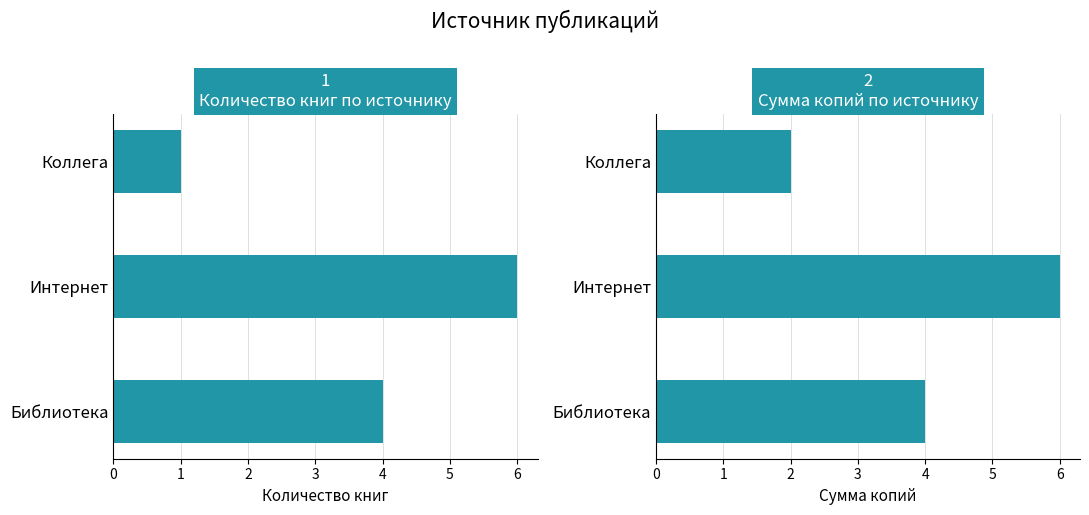

What is the value of the Сумма копий bar at the 1st from the left?

4